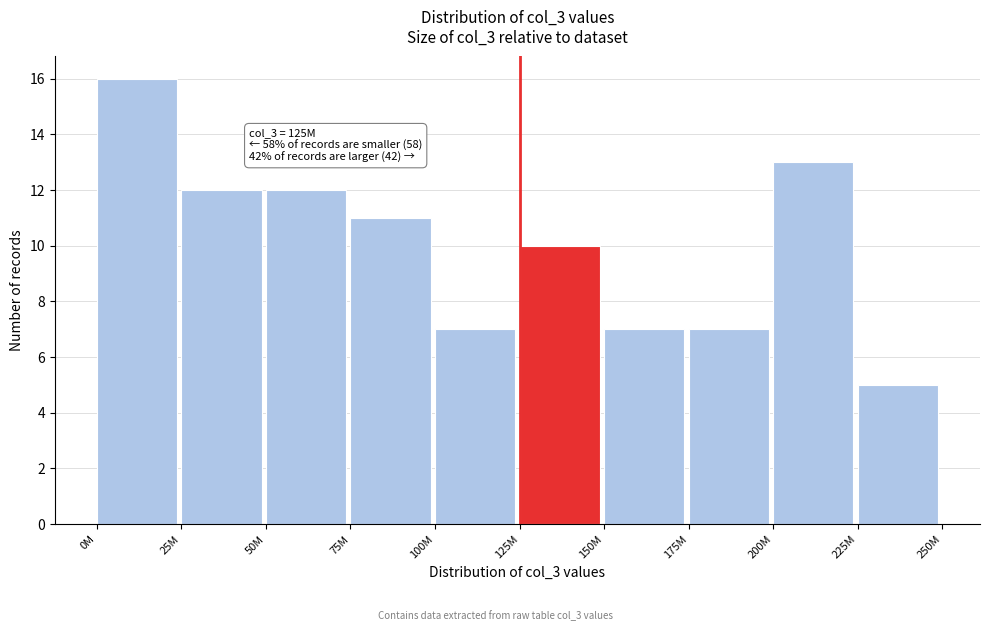

Reading right to left, what are all the values shown in this chart?

225M=5	200M=13	175M=7	150M=7	125M=10	100M=7	75M=11	50M=12	25M=12	0M=16